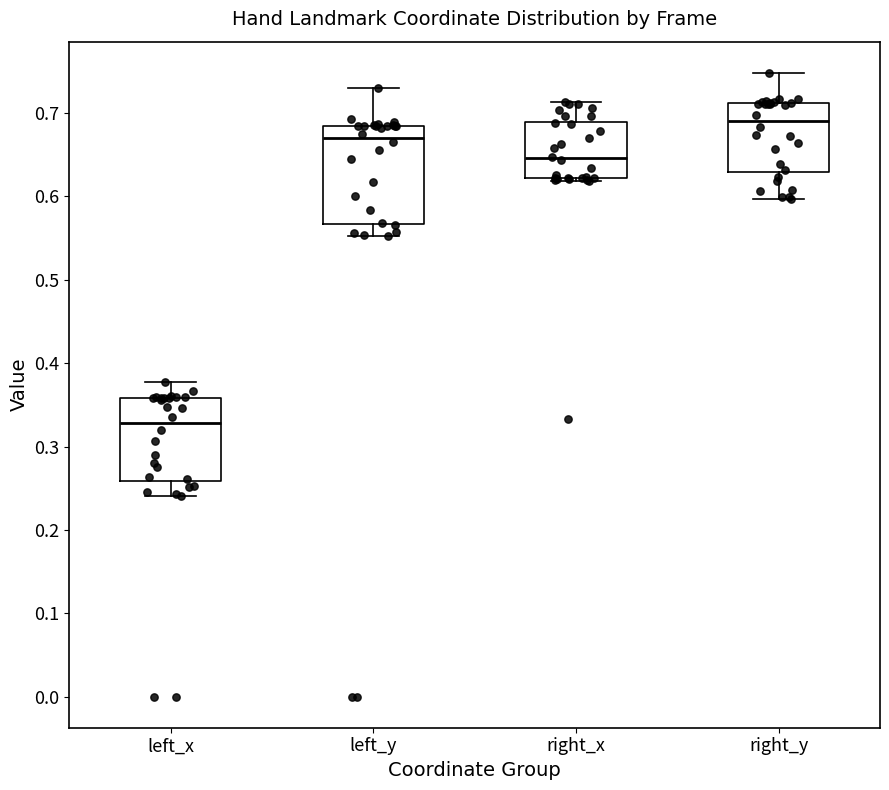

Where does the lower whisker of the box for left_x end on the y-axis? The values are not printed on the chart, so give them approximately, as read against the axis.

0.24